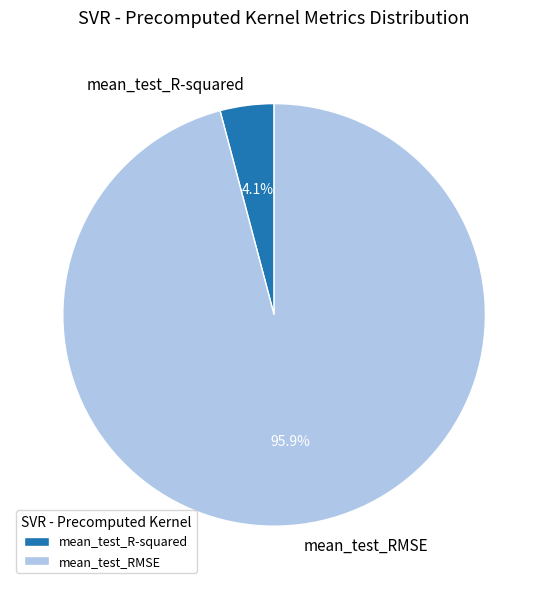

What is the largest slice in the pie chart?

mean_test_RMSE